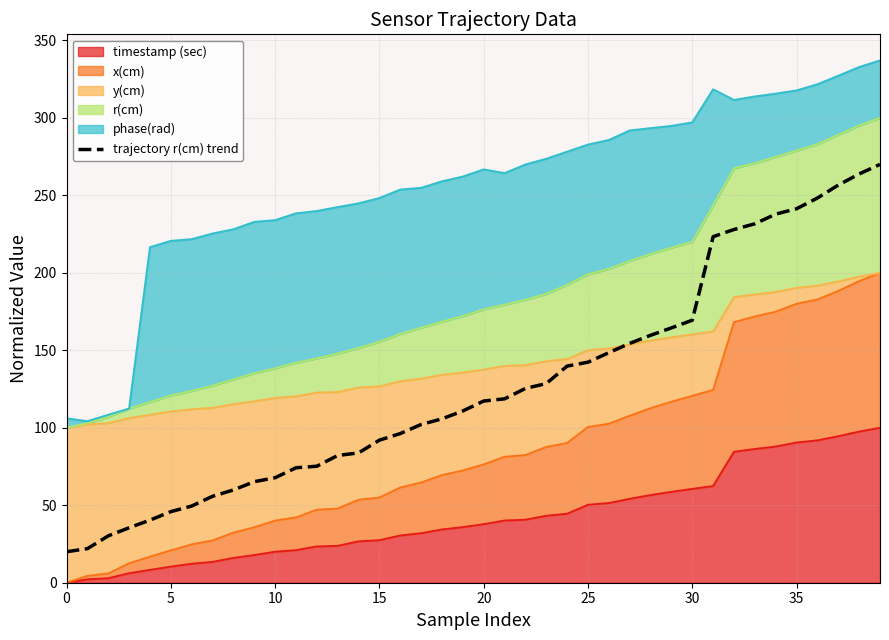

What is the label of the 18th point from the right?

22